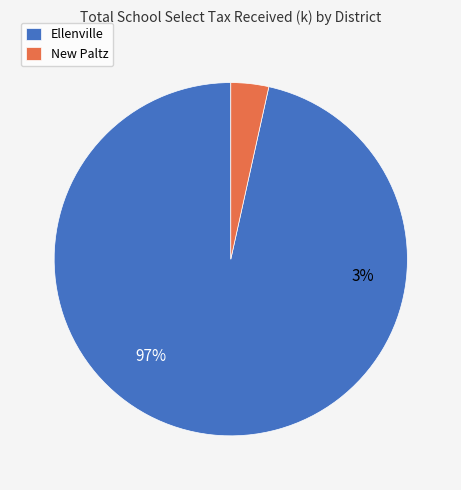

What percentage is the Ellenville slice, to the nearest percent?

97%